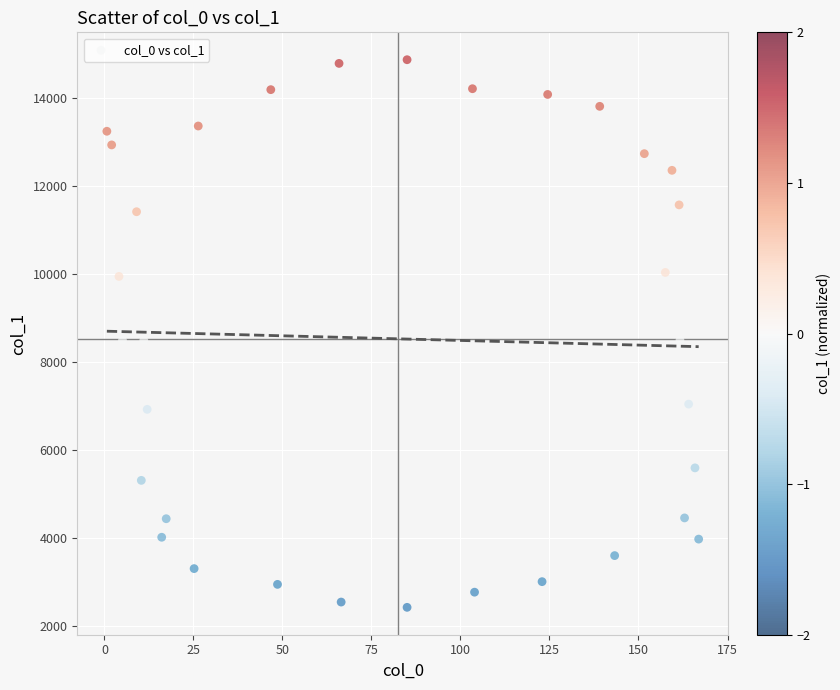

What is the range of X values (max minus min)?

166.2